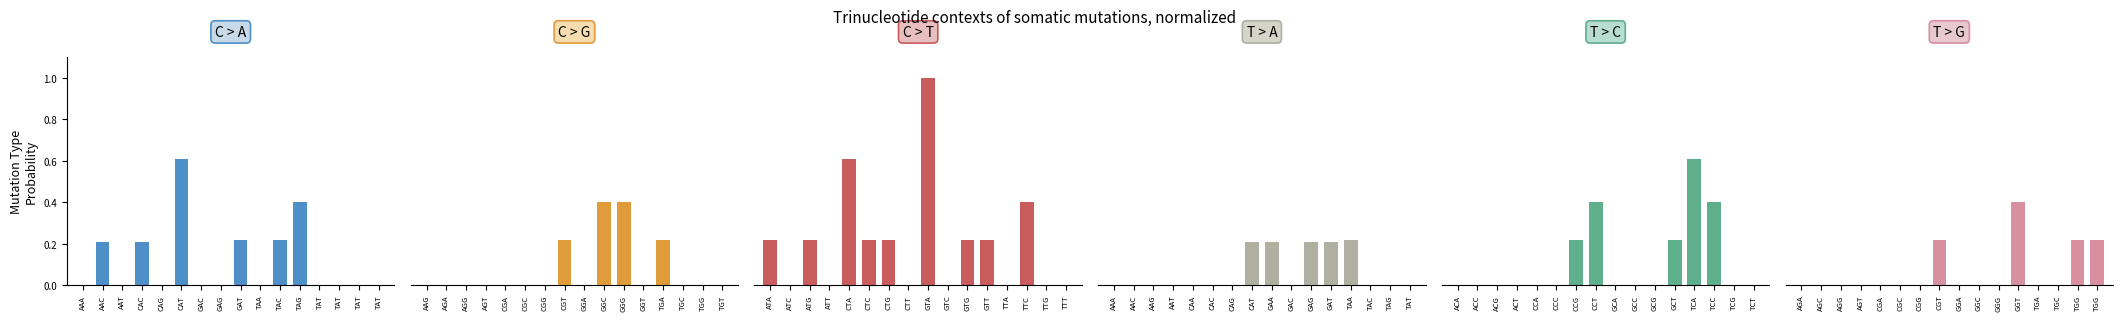

How many groups of bars are there?

16